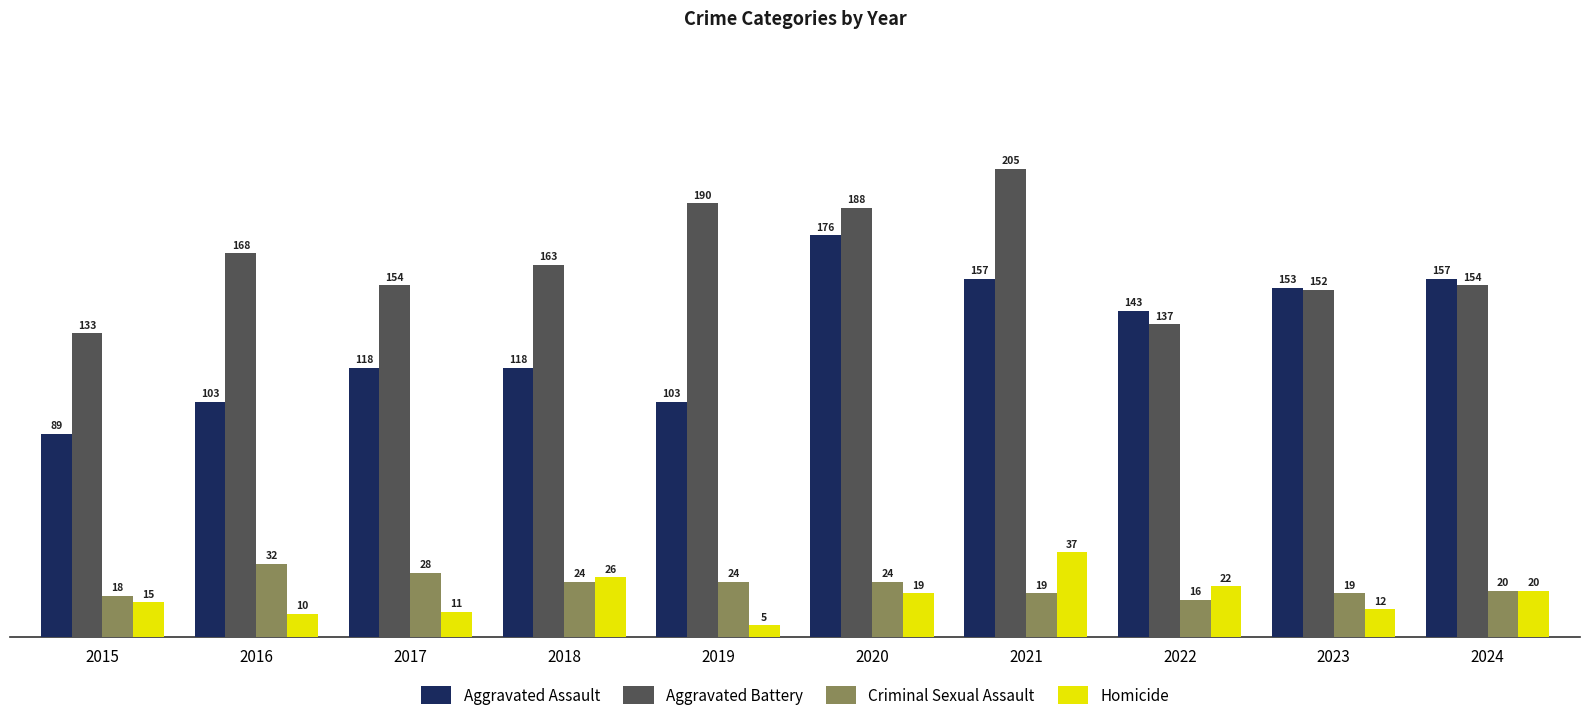

Rank the series by their maximum value, from highest to lowest.

Aggravated Battery, Aggravated Assault, Homicide, Criminal Sexual Assault